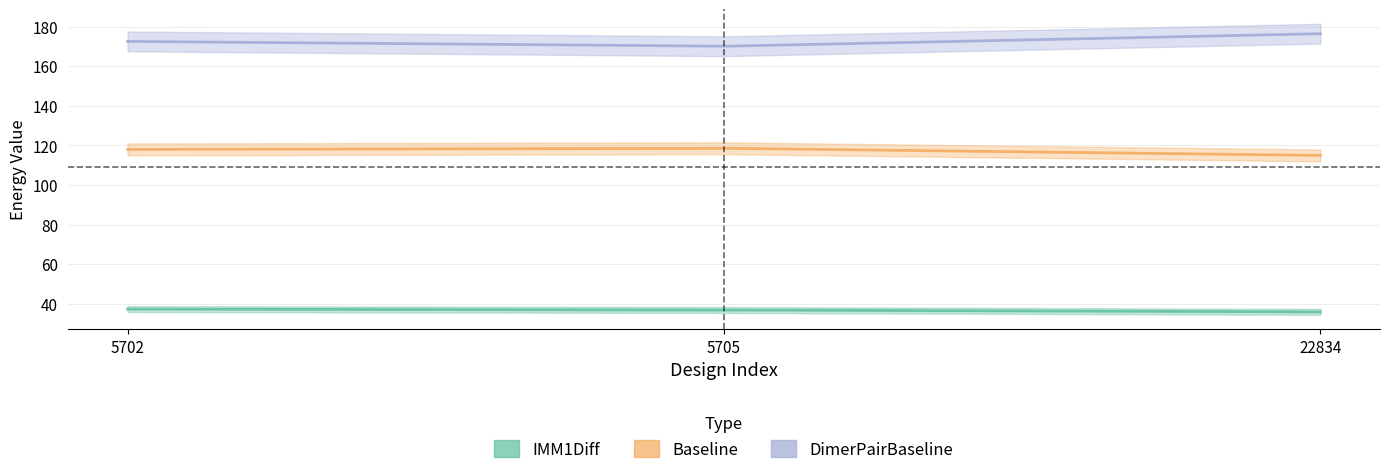

How many lines are shown in the chart?

3